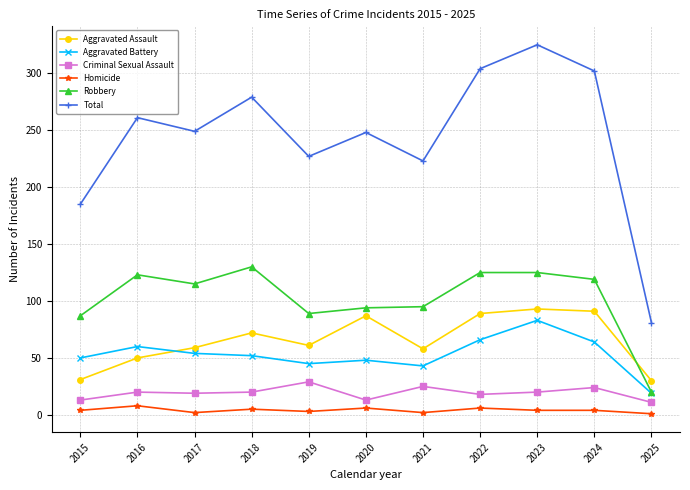

At which category does Robbery reach its first local peak?

2016